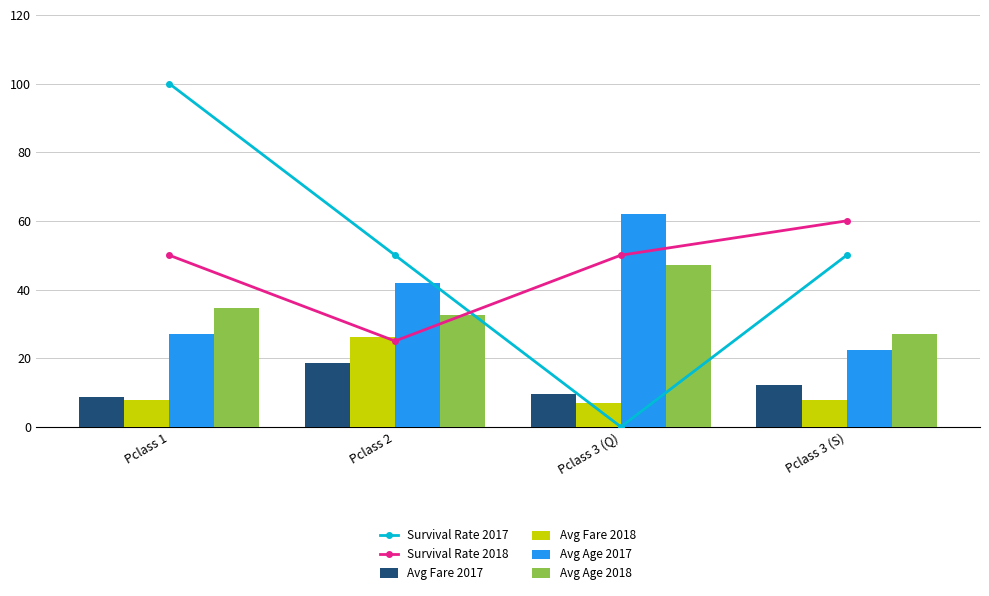

What are all the series names shown in the legend?

Survival Rate 2017, Survival Rate 2018, Avg Fare 2017, Avg Fare 2018, Avg Age 2017, Avg Age 2018